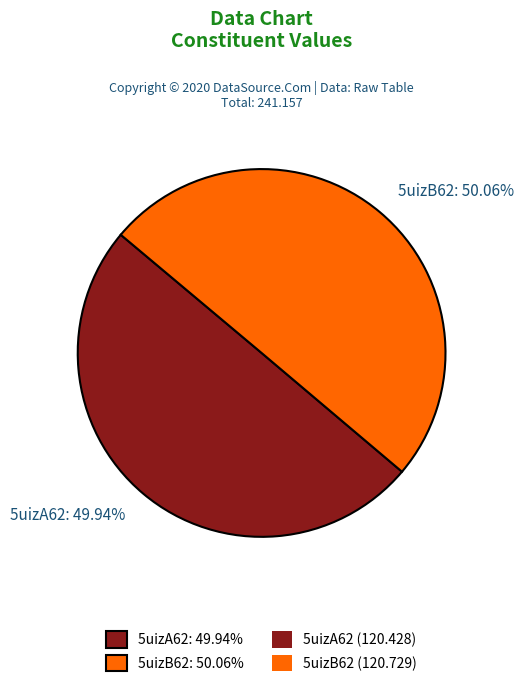

What is the ratio of the value at 5uizA62 to the value at 5uizB62?

1.0